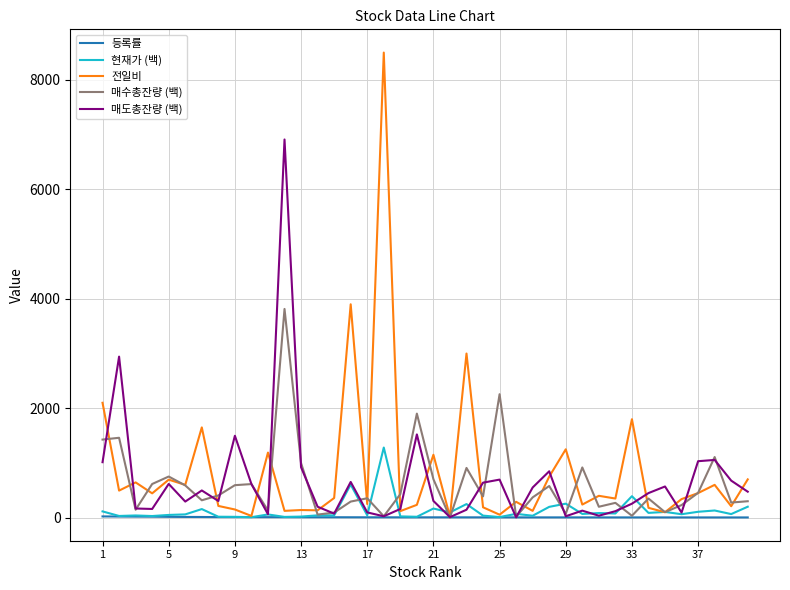

Rank the series by their maximum value, from highest to lowest.

전일비, 매도총잔량 (백), 매수총잔량 (백), 현재가 (백), 등록률